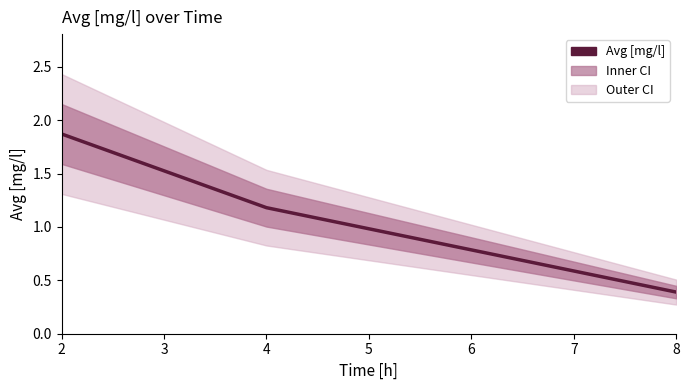

What is the sum of all values?

3.4